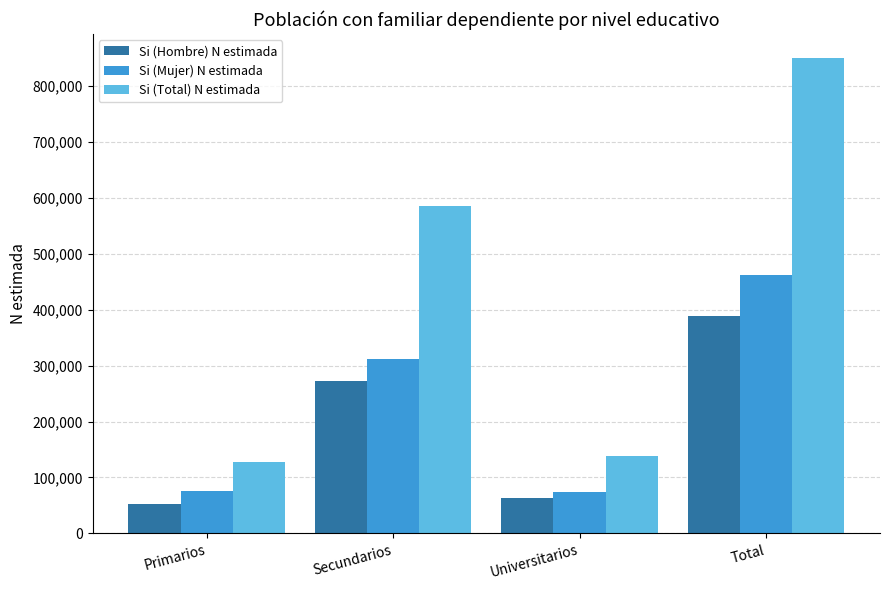

At how many categories does at least one series exceed 744660?

1